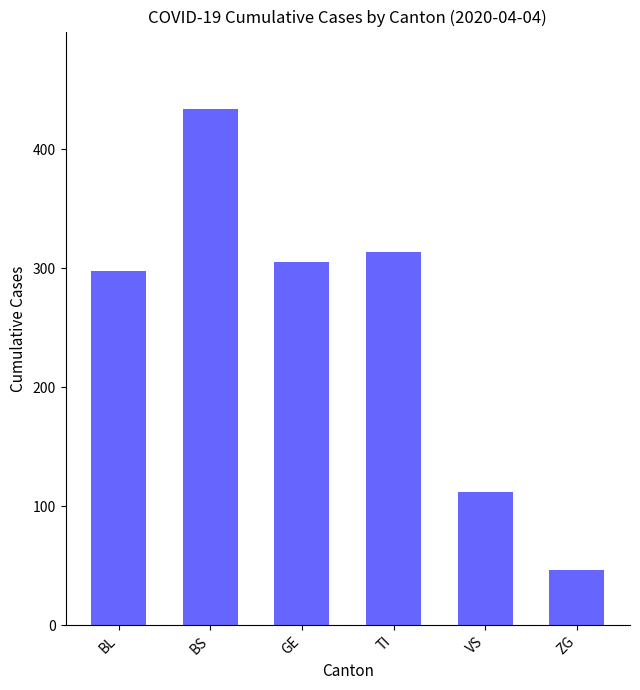

Count the number of categories in the chart.

6